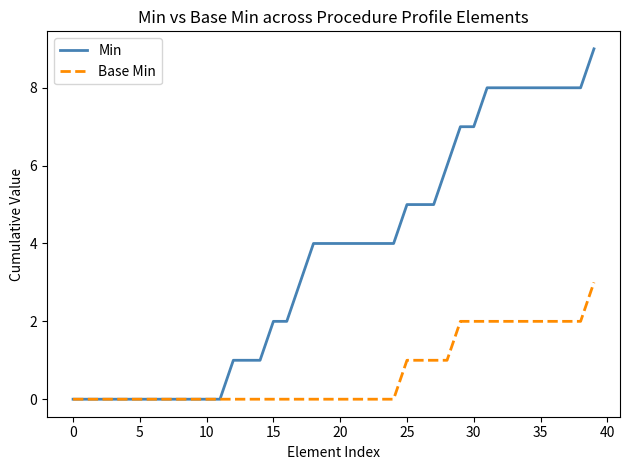

Rank the series by their maximum value, from highest to lowest.

Min, Base Min